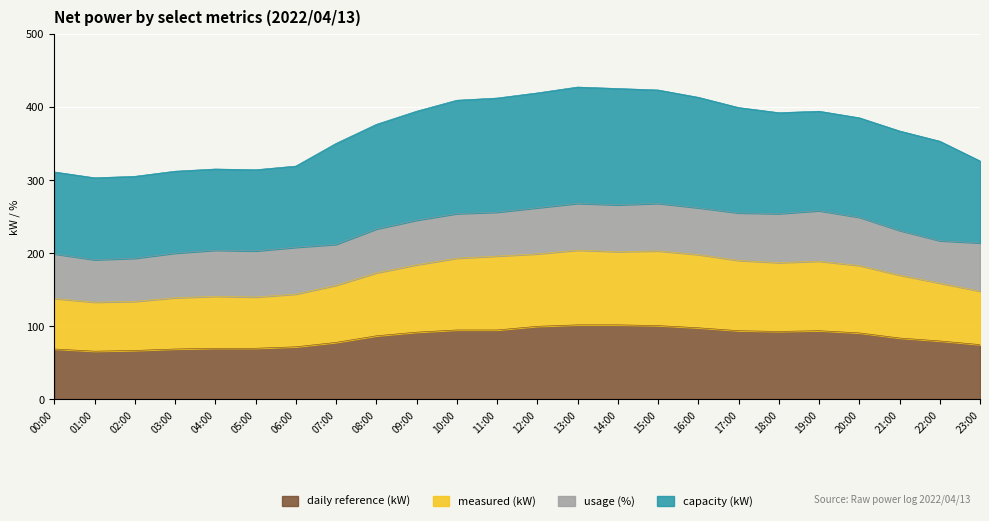

What is the lowest value of the daily reference (kW) series?

66